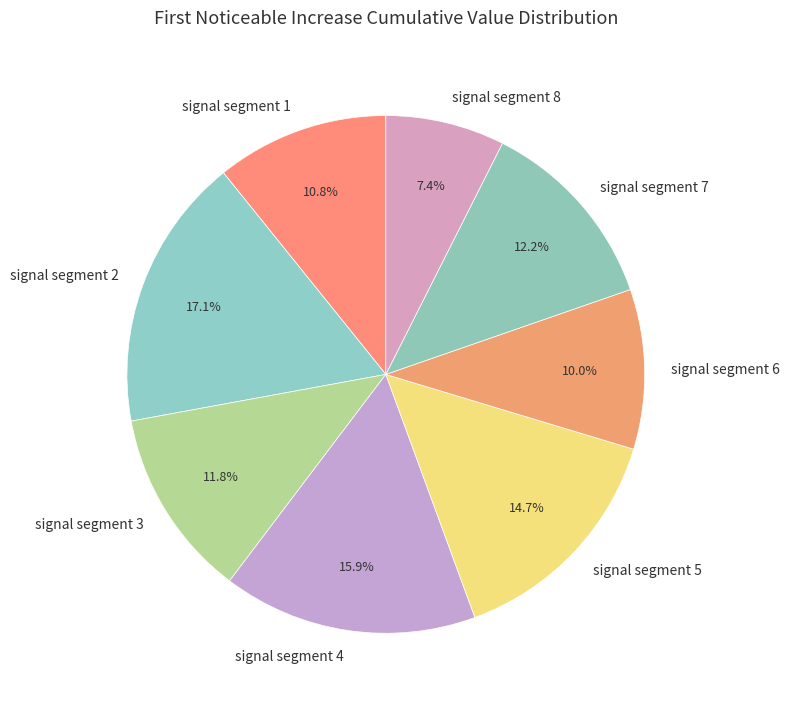

Does signal segment 1 account for over 50% of the chart?

No